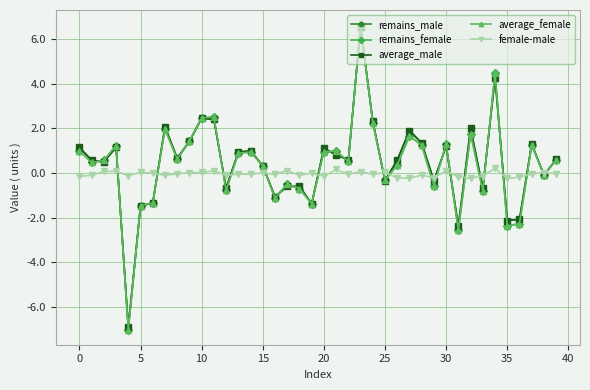

What is the value of the remains_male point at the 15th from the left?

1.0